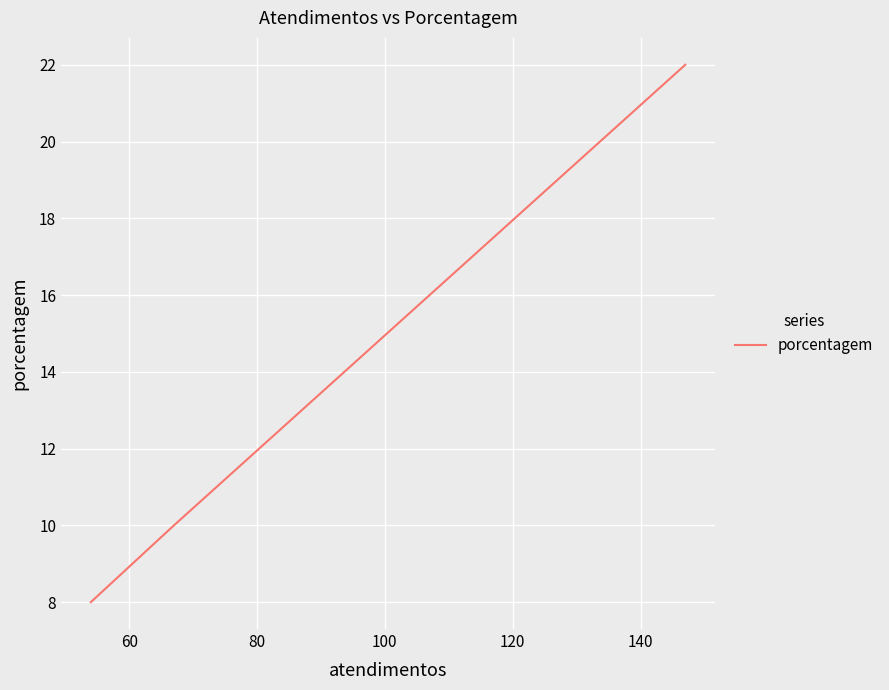

True or false: there are more than 2 points higher than both neighbors.

False